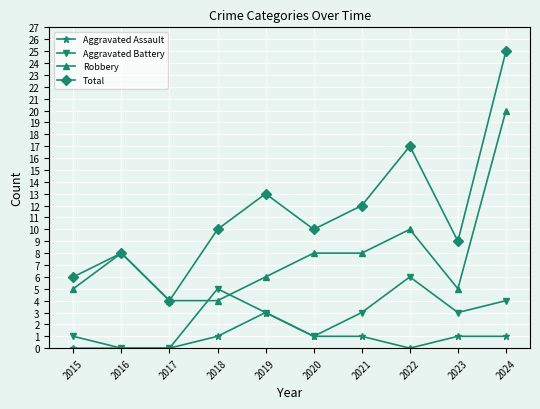

What is the average value of the Total series?

11